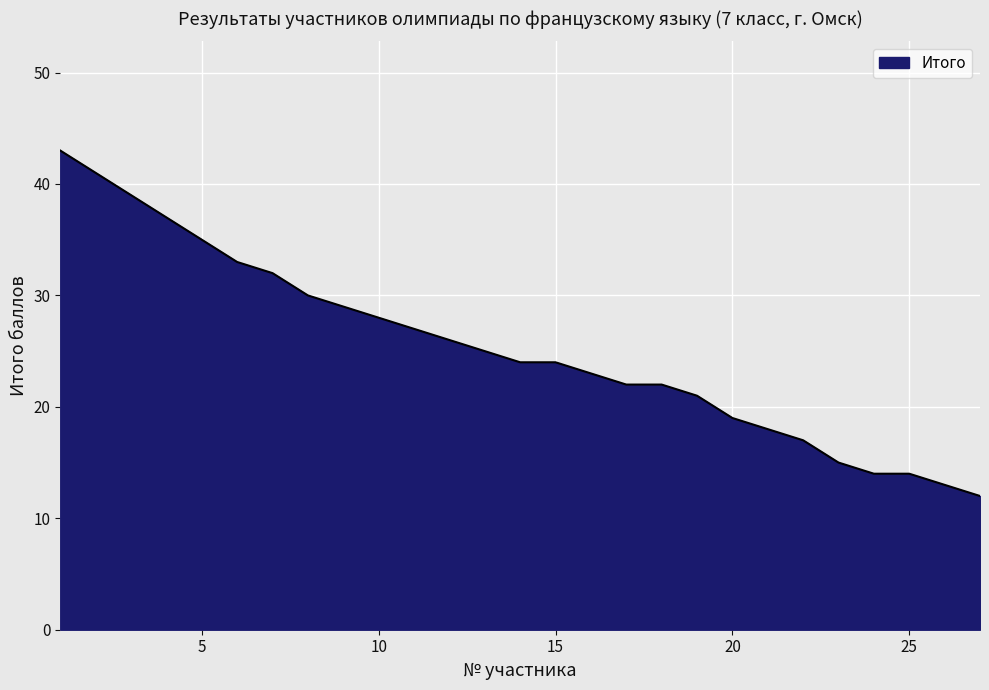

What is the difference between the maximum and minimum values?

31